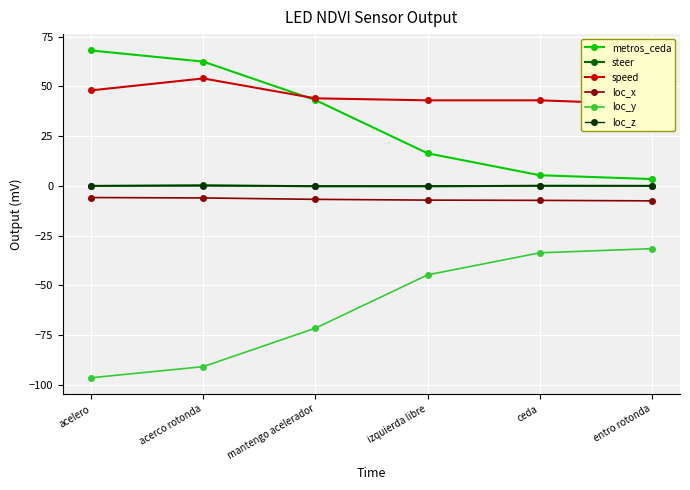

True or false: loc_x has more than 1 points higher than both neighbors.

False